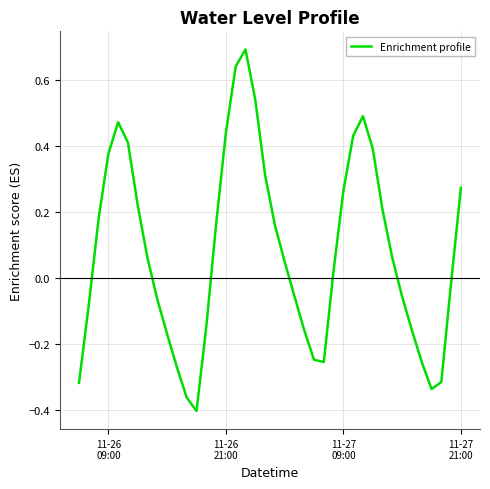

What is the difference between the maximum and minimum values?

1.1